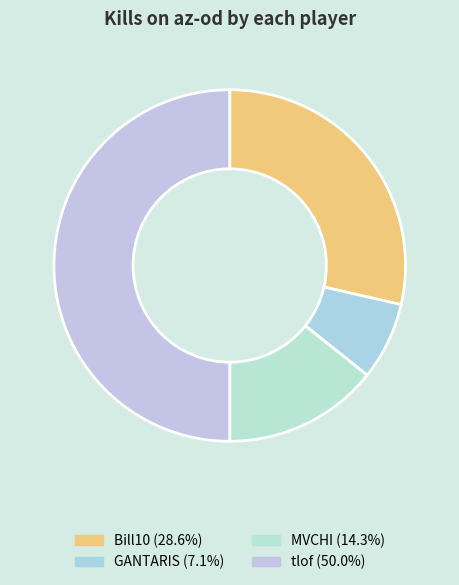

Which category has the biggest portion of the pie?

tlof